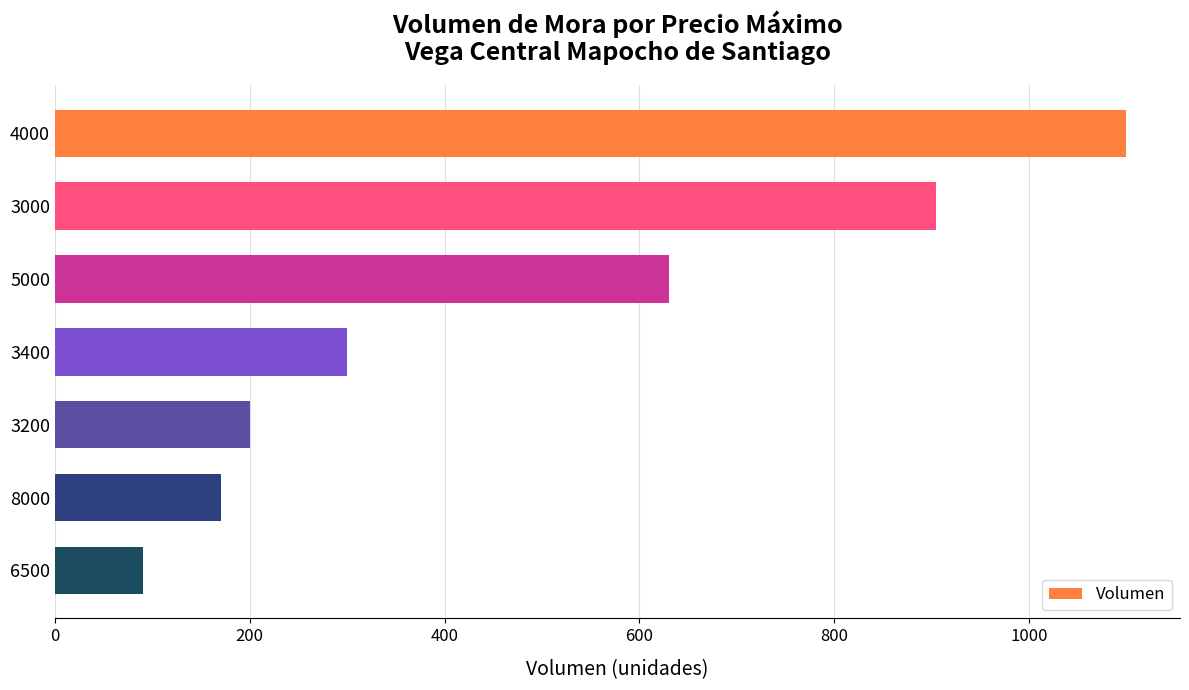

What is the minimum value shown in the chart?

90